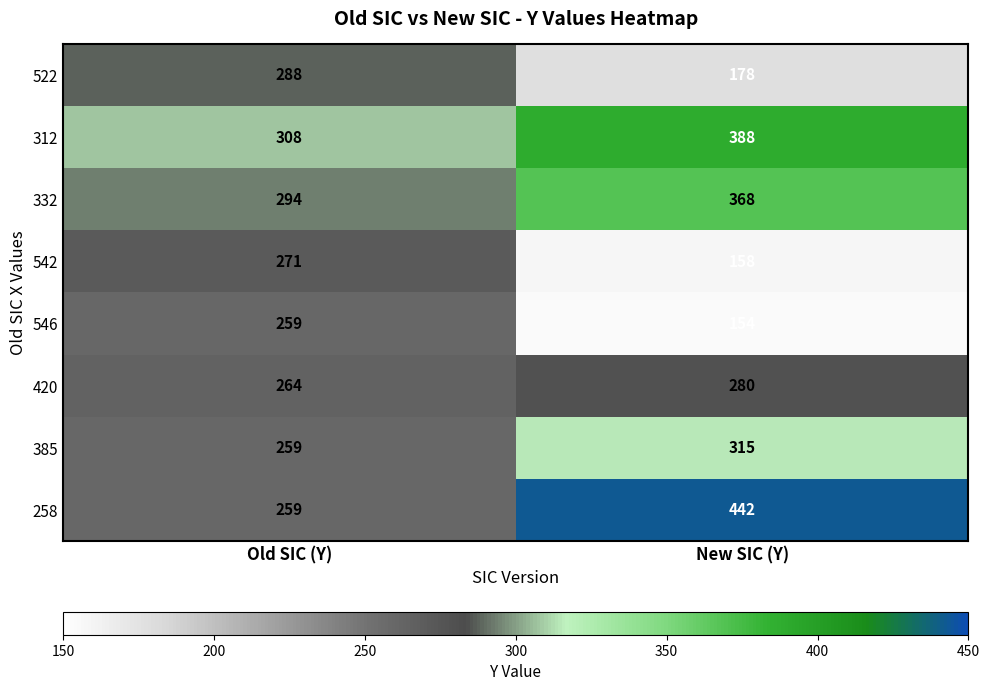

Which label corresponds to the largest value in the chart?

New SIC (Y)